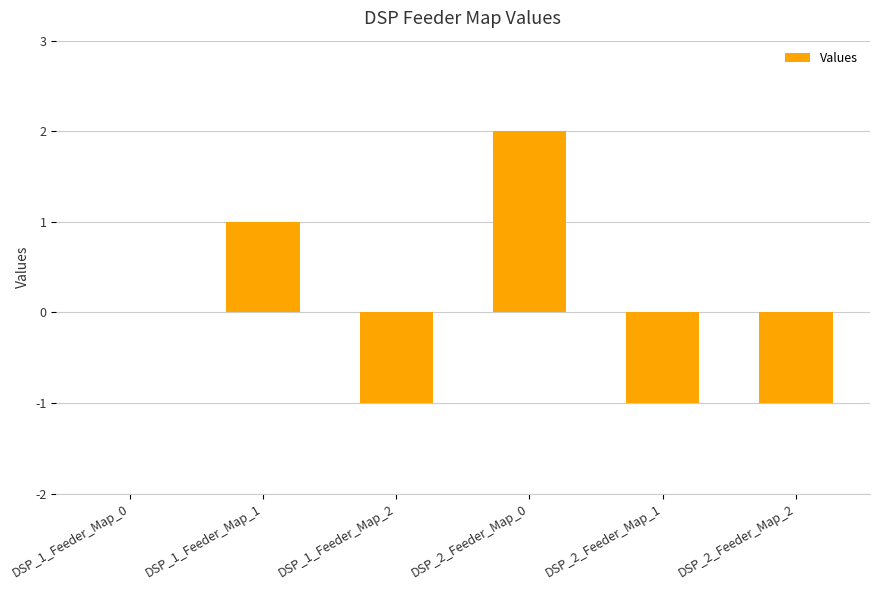

True or false: the data shows 0 at DSP_1_Feeder_Map_0.

True